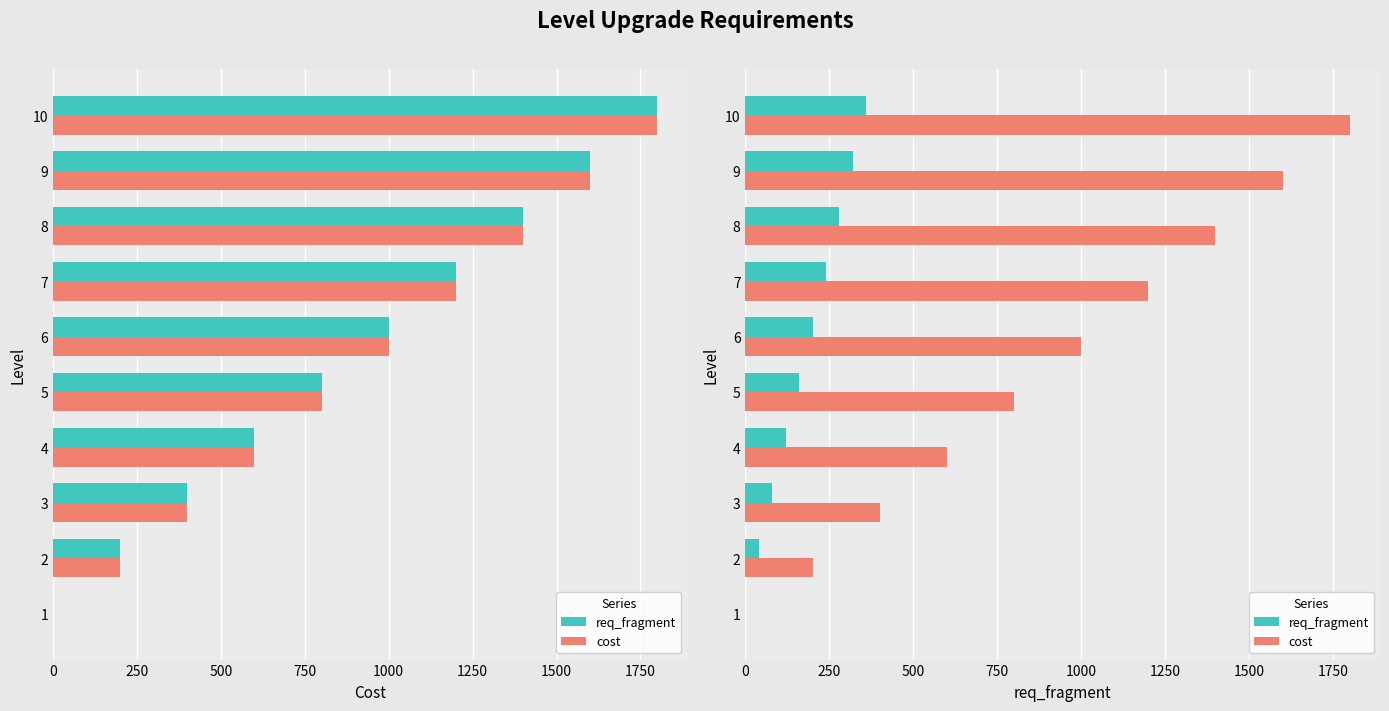

How many data points in cost are above 1000?

4